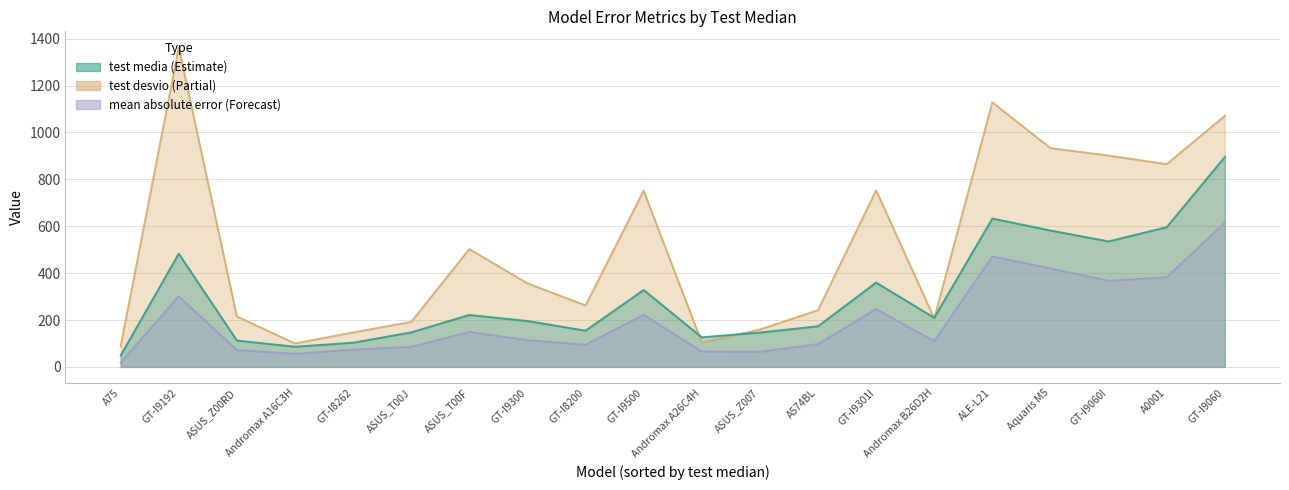

At which category is the sum across all series the highest?

GT-I9060